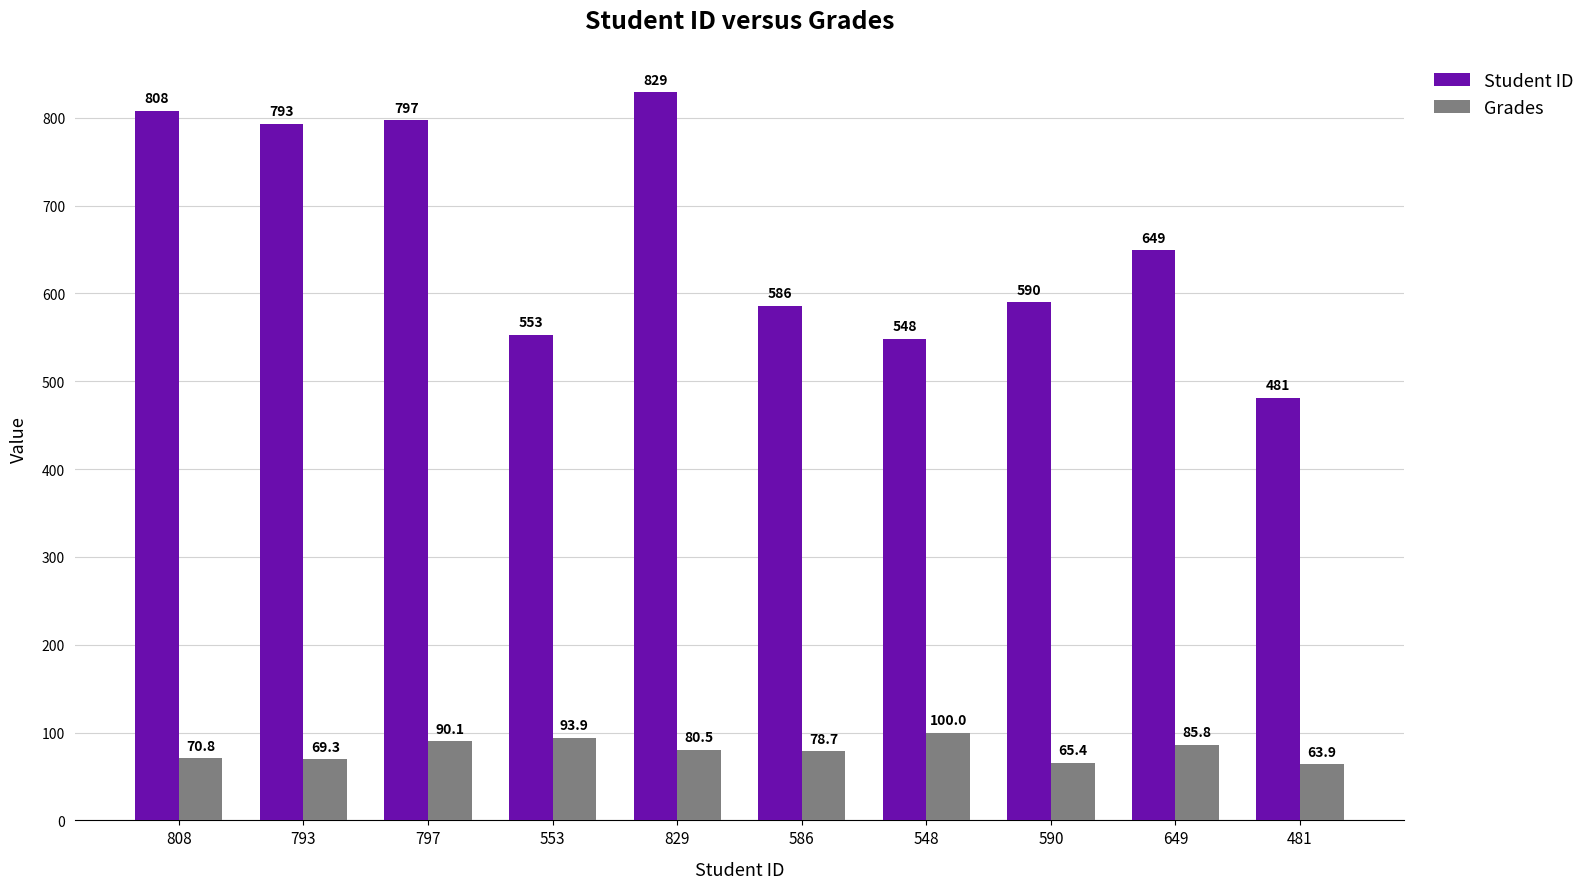

How many bars are there in each group?

2